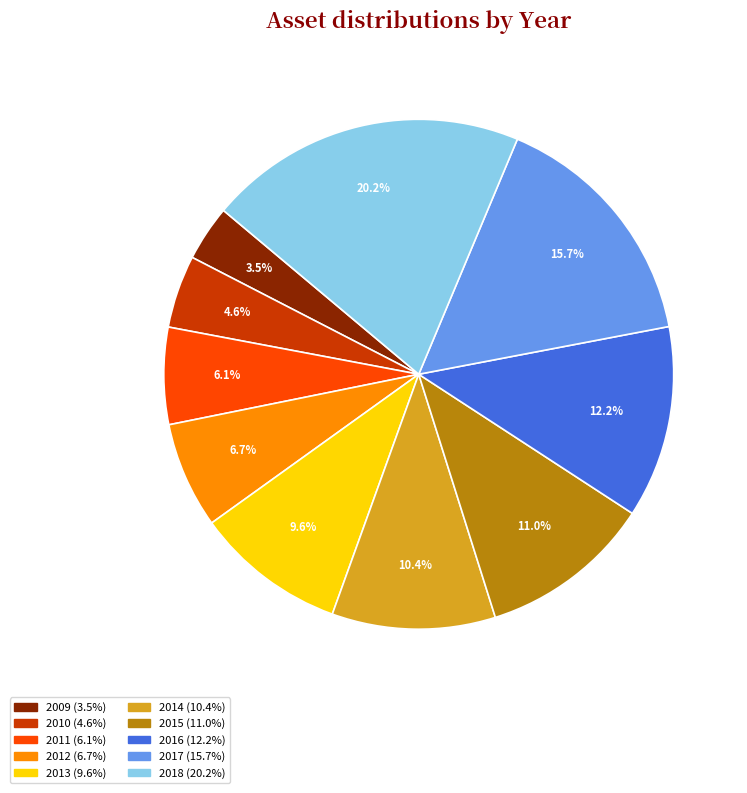

The 2015 slice represents 11% of the pie. True or false?

True